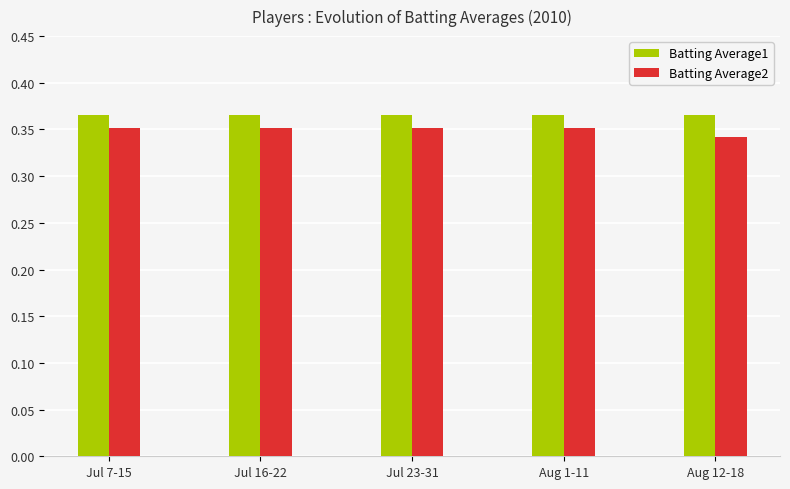

What are all the series names shown in the legend?

Batting Average1, Batting Average2